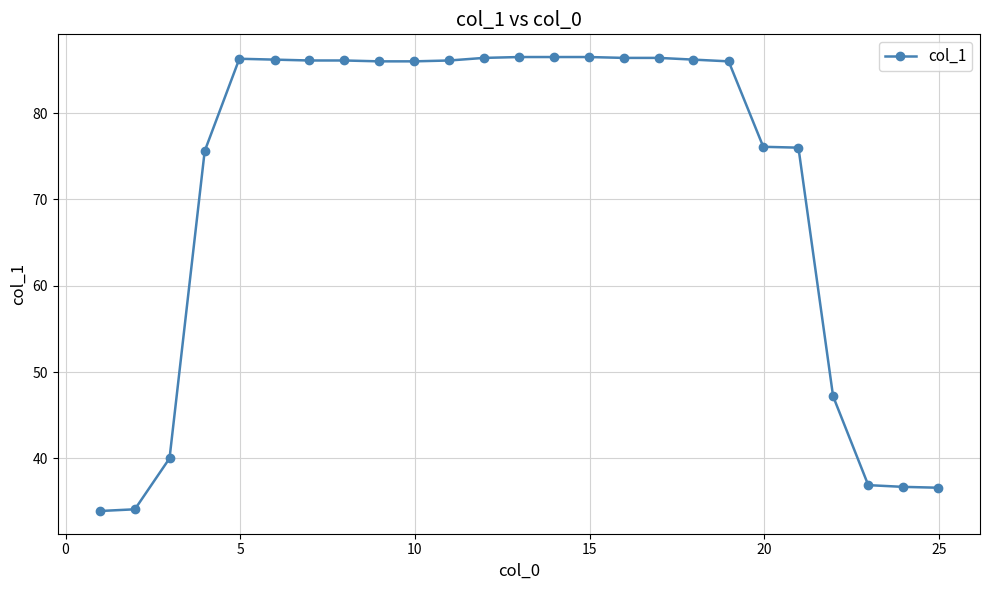

What is the difference between the maximum and minimum values?

52.6